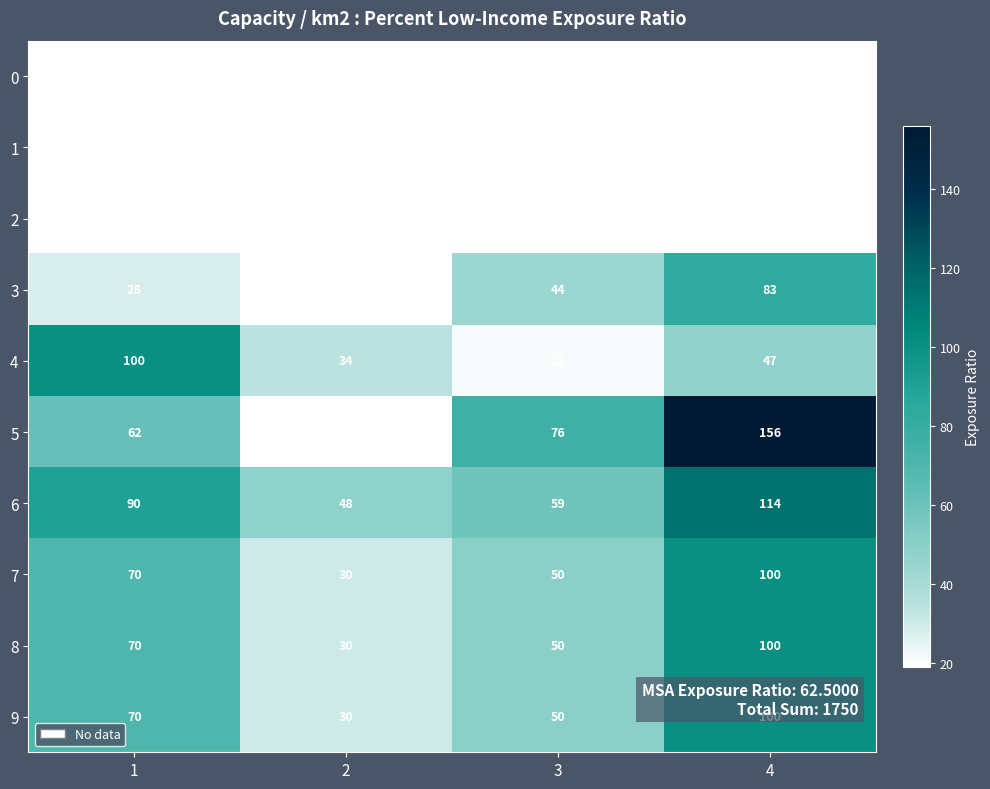

Is the value of 5 at 2 greater than the value of 7 at 2?

No